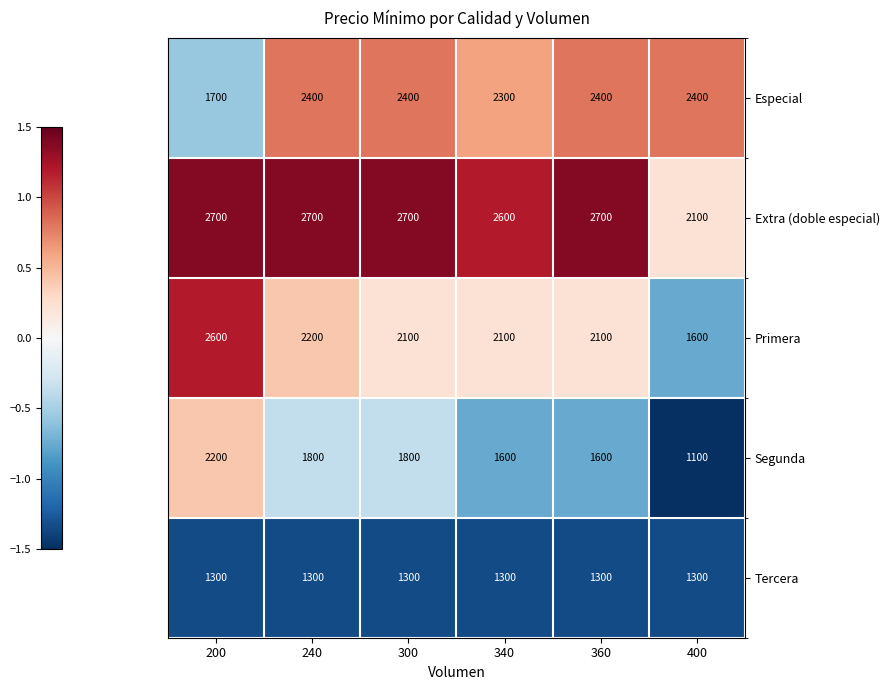

Reading left to right, extract all data points from this chart.

Especial: 200=1700	240=2400	300=2400	340=2300	360=2400	400=2400
Extra (doble especial): 200=2700	240=2700	300=2700	340=2600	360=2700	400=2100
Primera: 200=2600	240=2200	300=2100	340=2100	360=2100	400=1600
Segunda: 200=2200	240=1800	300=1800	340=1600	360=1600	400=1100
Tercera: 200=1300	240=1300	300=1300	340=1300	360=1300	400=1300